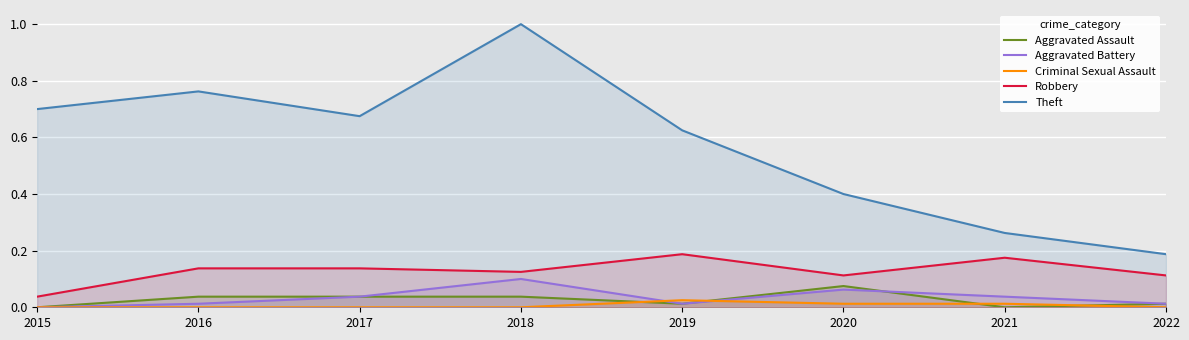

What is the spread (max minus min) of values at 2022?

0.2